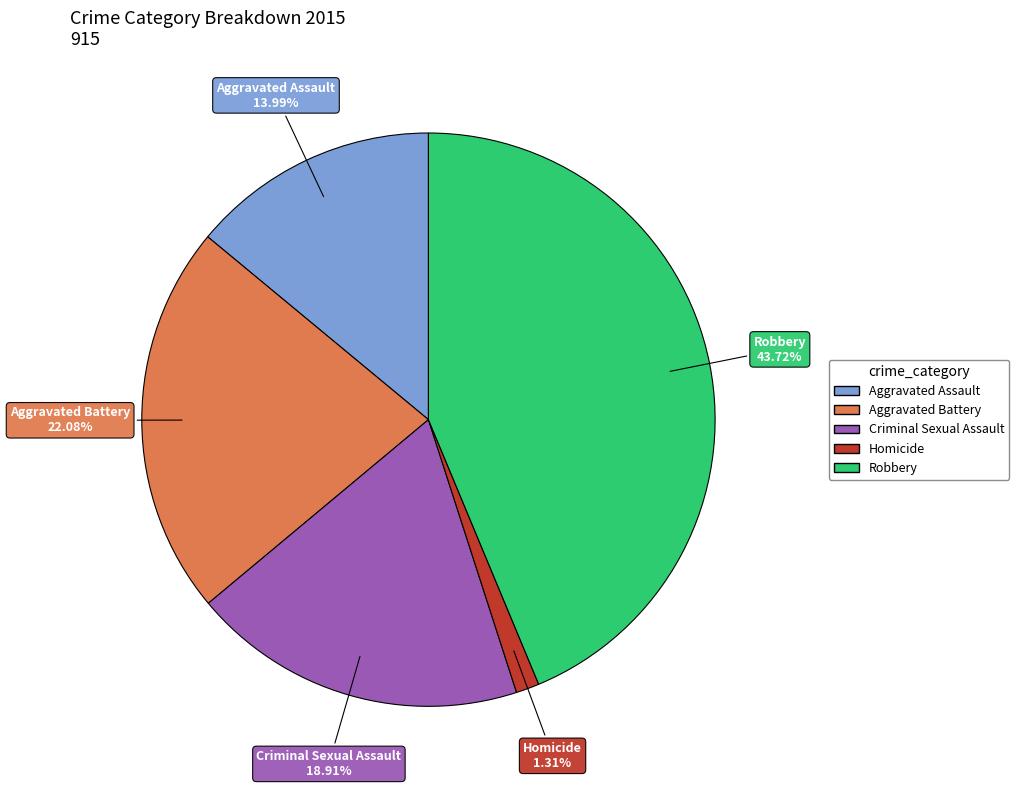

True or false: Robbery accounts for 55% of the total.

False